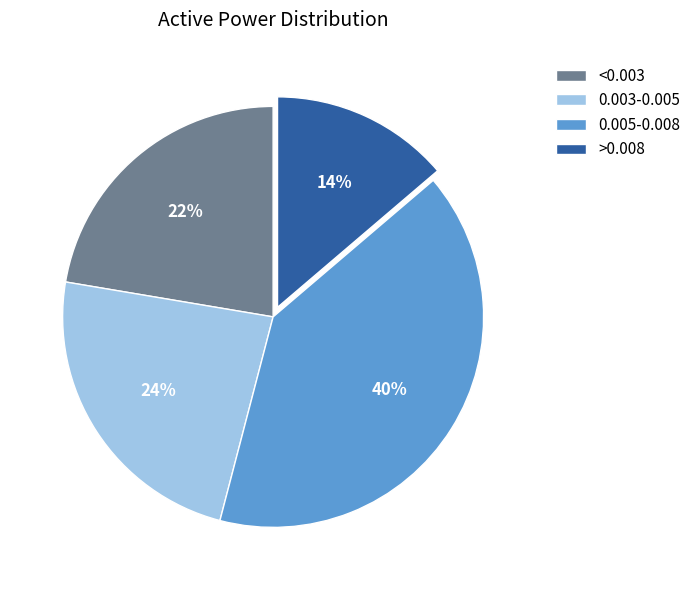

To the nearest percent, what is the average slice percentage?

25%